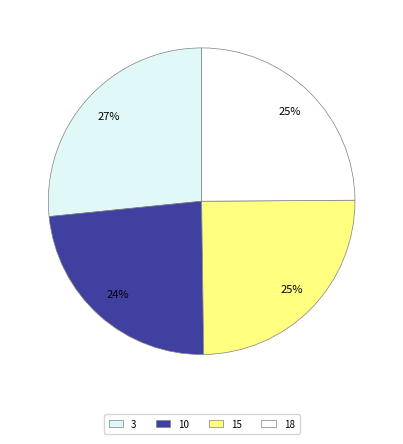

Does 15 account for over 50% of the chart?

No